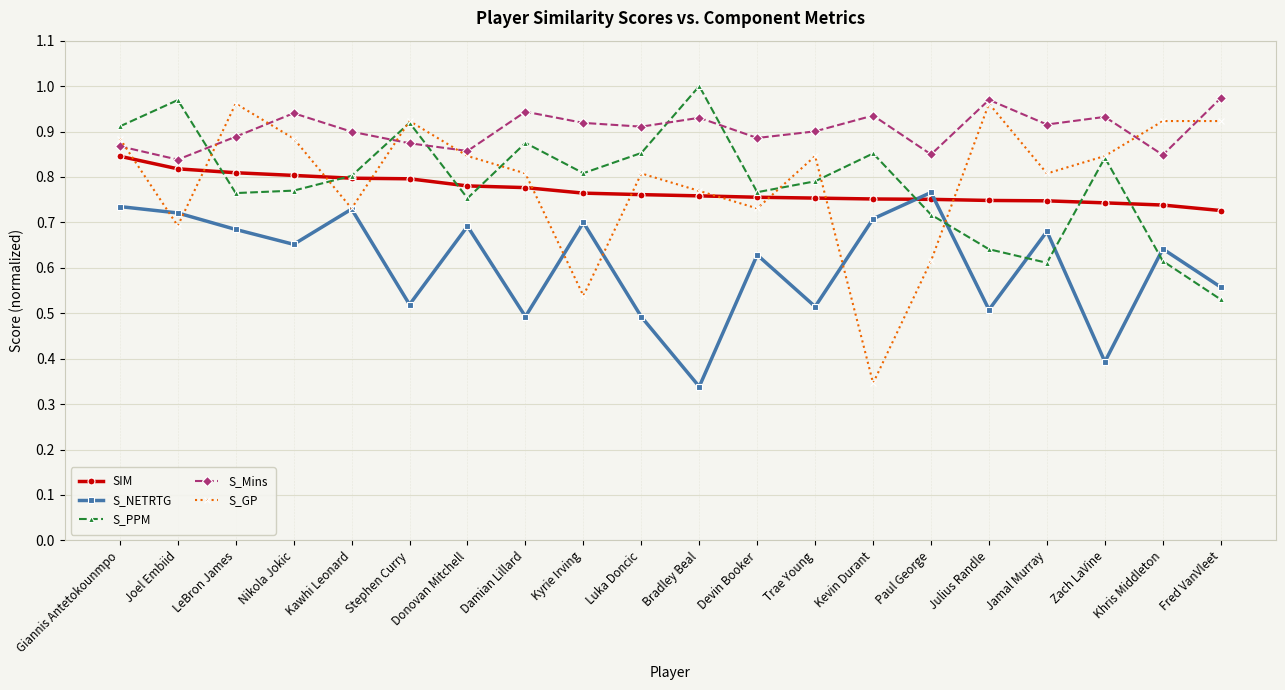

What is the total value across all series at Stephen Curry?

4.0